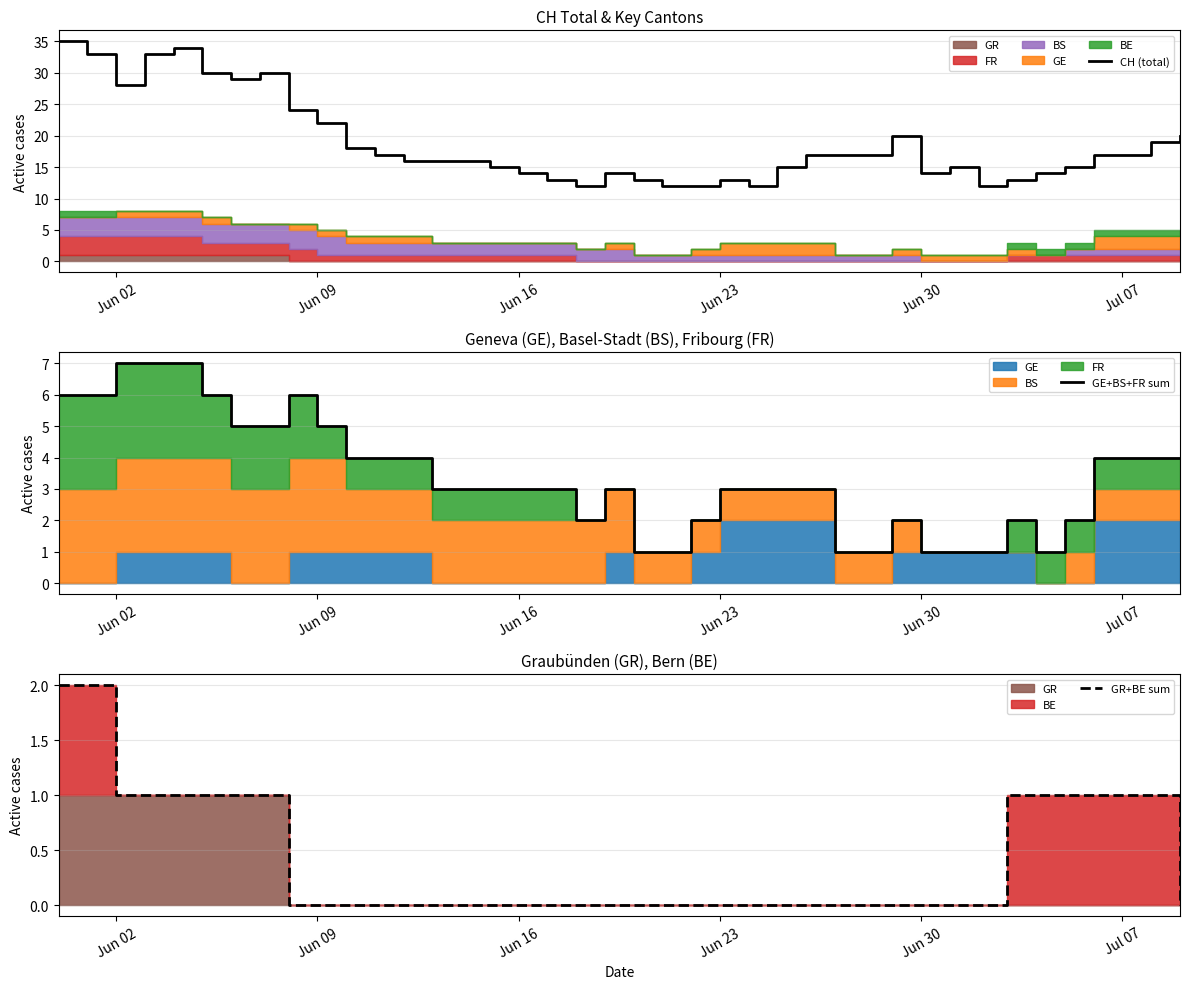

Is it true that CH (total) equals 23 at Jun 23?

False